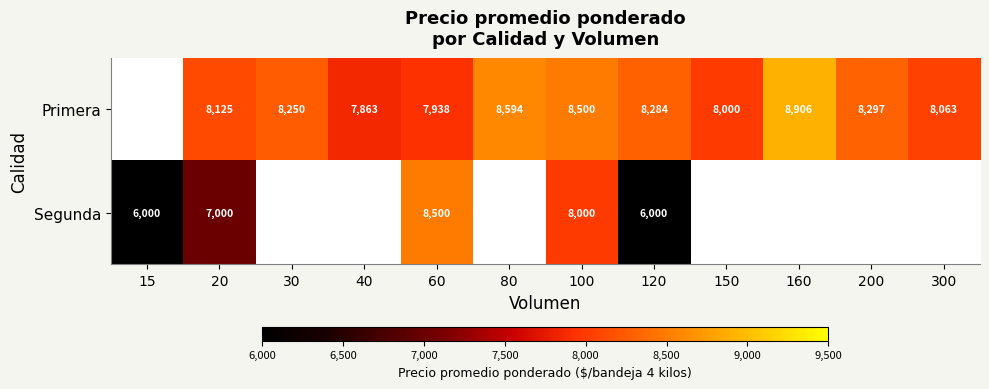

What is the maximum value shown in the chart?

8906.0